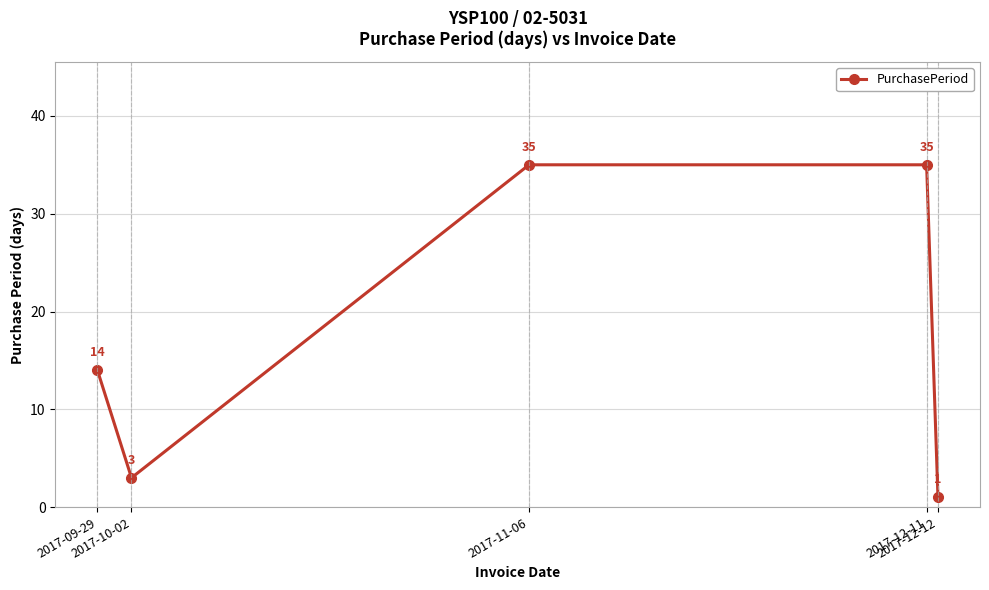

What is the minimum value shown in the chart?

1